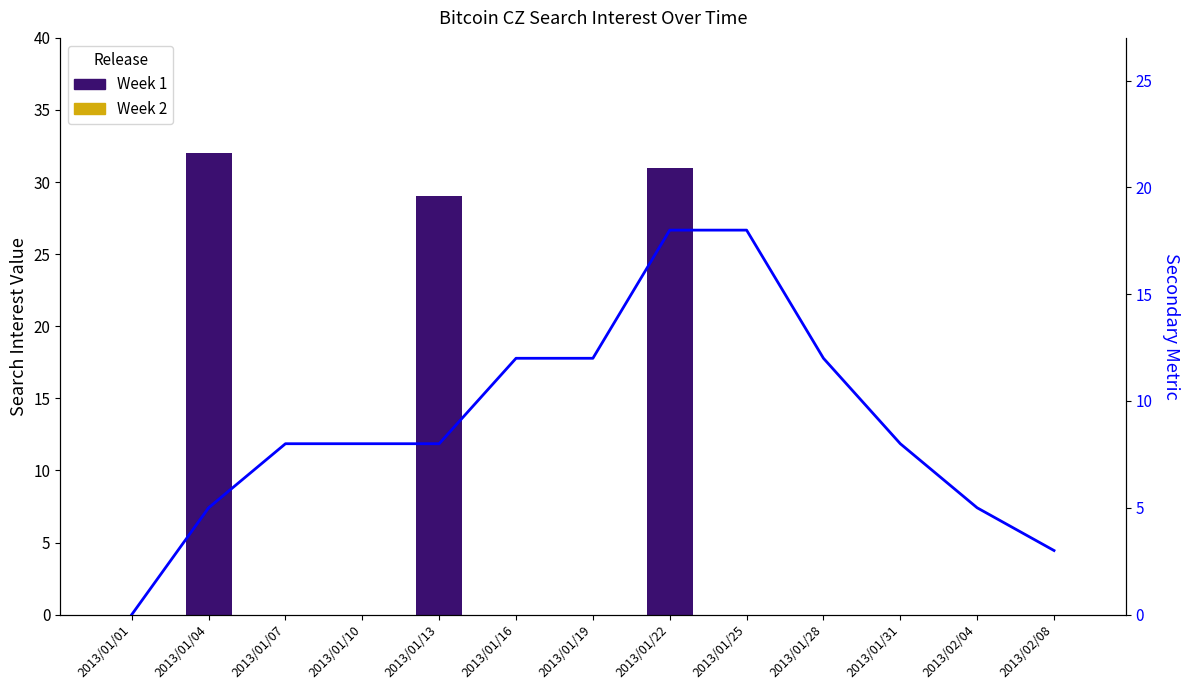

Reading right to left, extract all data points from this chart.

Week 1: 2013/02/08=0	2013/02/04=0	2013/01/31=0	2013/01/28=0	2013/01/25=0	2013/01/22=31	2013/01/19=0	2013/01/16=0	2013/01/13=29	2013/01/10=0	2013/01/07=0	2013/01/04=32	2013/01/01=0
Week 2: 2013/02/08=0	2013/02/04=0	2013/01/31=0	2013/01/28=0	2013/01/25=0	2013/01/22=0	2013/01/19=0	2013/01/16=0	2013/01/13=0	2013/01/10=0	2013/01/07=0	2013/01/04=0	2013/01/01=0
Flow: 2013/02/08=3	2013/02/04=5	2013/01/31=8	2013/01/28=12	2013/01/25=18	2013/01/22=18	2013/01/19=12	2013/01/16=12	2013/01/13=8	2013/01/10=8	2013/01/07=8	2013/01/04=5	2013/01/01=0